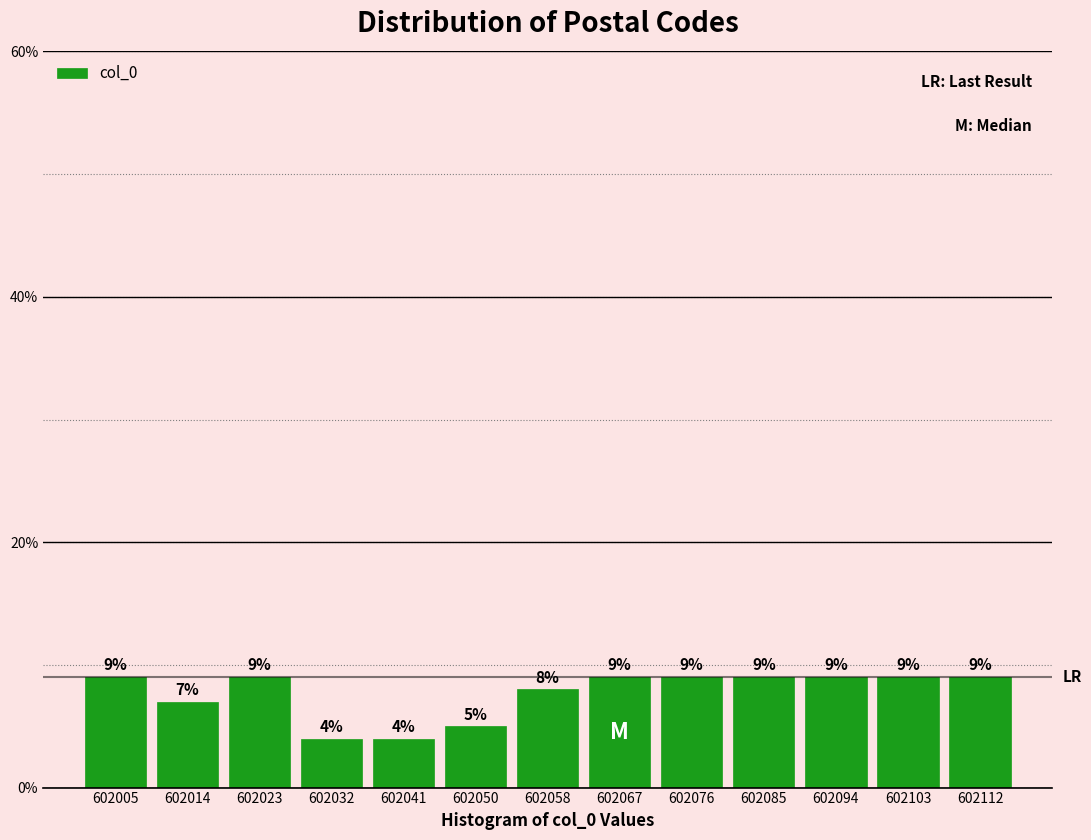

Reading left to right, list every bar in this chart as the range it spans on the x-axis followed by its height. The bar edges are not printed on the chart, so give them approximately, as read against the axis.

602001 to 602010: 9
602010 to 602019: 7
602019 to 602028: 9
602028 to 602036: 4
602036 to 602045: 4
602045 to 602054: 5
602054 to 602063: 8
602063 to 602072: 9
602072 to 602081: 9
602081 to 602089: 9
602089 to 602098: 9
602098 to 602107: 9
602107 to 602116: 9